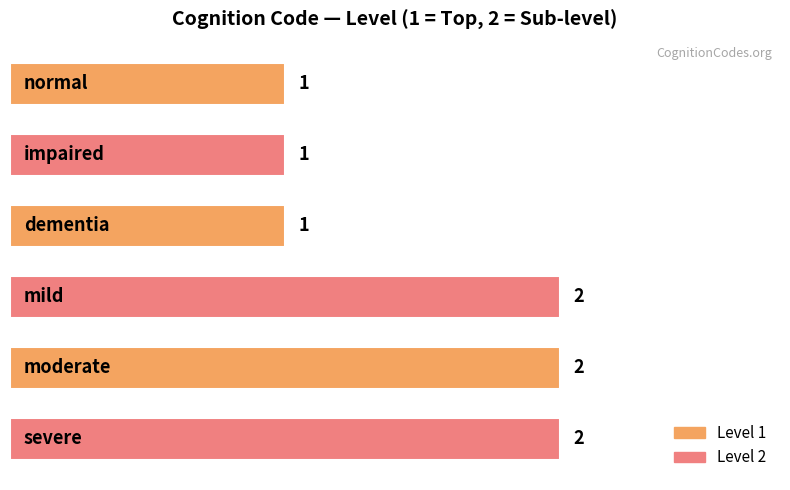

Count the values in the range 1 to 2.

6